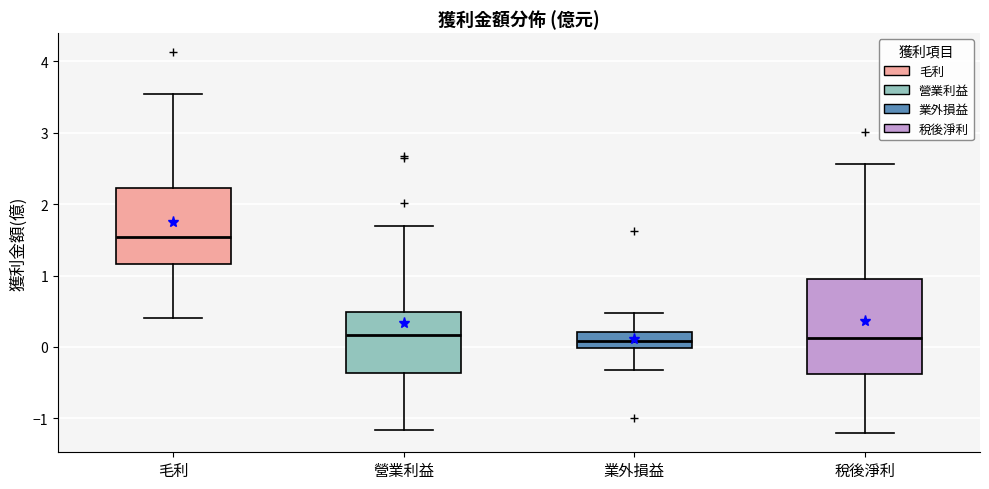

Reading left to right, read every box against the y-axis: the position of its median line, the range the box covers, and the ends of its whiskers. The values are not printed on the chart, so give them approximately, as read against the axis.

毛利: median 1.5, box 1.2 to 2.2, whiskers 0.4 to 3.5
營業利益: median 0.2, box -0.4 to 0.5, whiskers -1.2 to 1.7
業外損益: median 0.1, box 0.0 to 0.2, whiskers -0.3 to 0.5
稅後淨利: median 0.1, box -0.4 to 0.9, whiskers -1.2 to 2.6